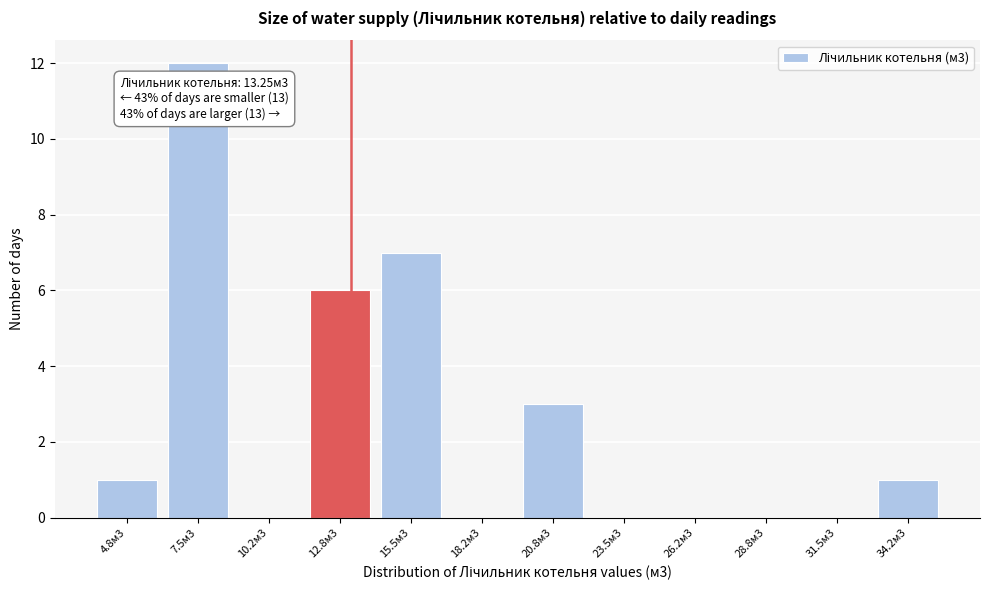

Reading right to left, list all the values displayed in this chart.

34.2м3=1	31.5м3=0	28.8м3=0	26.2м3=0	23.5м3=0	20.8м3=3	18.2м3=0	15.5м3=7	12.8м3=6	10.2м3=0	7.5м3=12	4.8м3=1